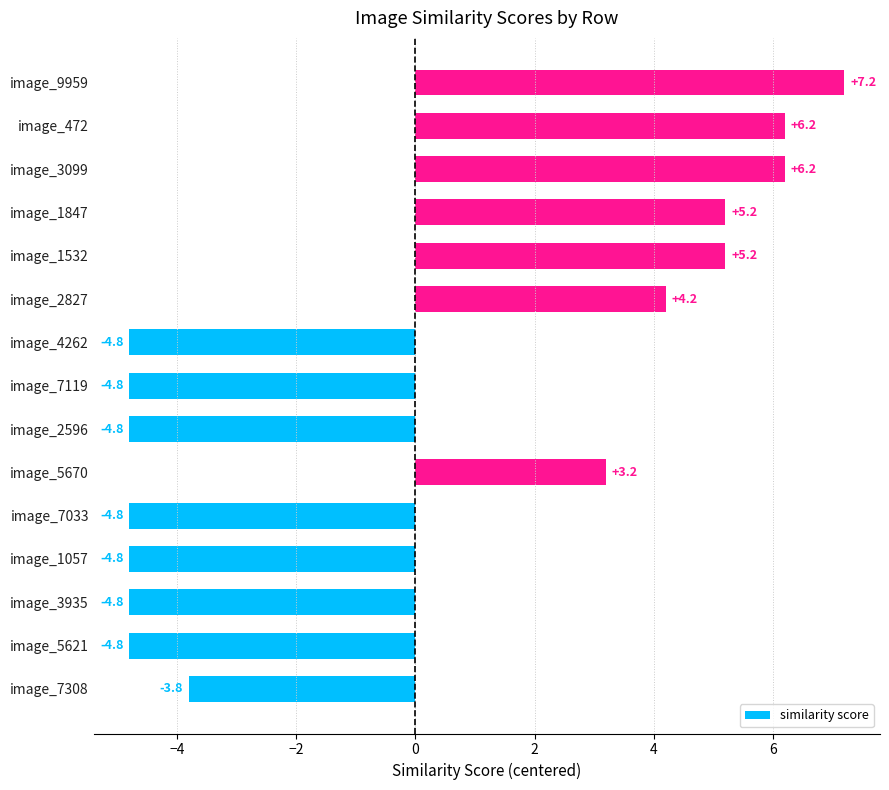

What is the difference between the maximum and second lowest values?

12.0